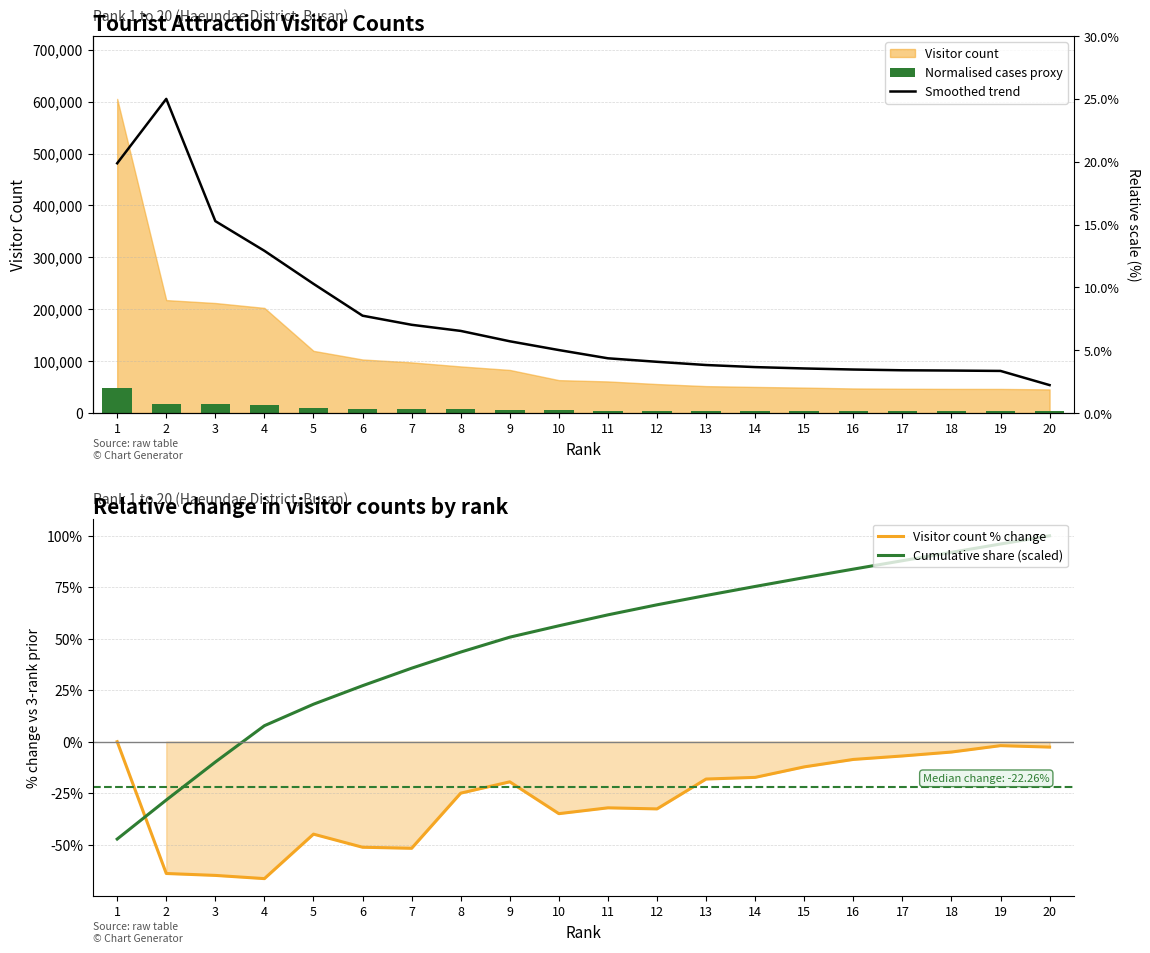

Reading left to right, list all the values displayed in this chart.

Normalised cases proxy: 48416.7	17413.7	16962.7	16208.9	9591.4	8263.6	7814.4	7192.8	6651.5	5081.8	4881.2	4479.1	4159.0	4034.5	3930.7	3800.1	3754.2	3732.6	3726.6	3655.4
Visitor count % change: 0.0	-64.0	-65.0	-66.5	-44.9	-51.3	-51.8	-25.0	-19.5	-35.0	-32.1	-32.7	-18.2	-17.3	-12.2	-8.6	-6.9	-5.0	-1.9	-2.6
Cumulative share (scaled): -47.3	-28.3	-9.9	7.8	18.2	27.2	35.7	43.5	50.8	56.3	61.6	66.5	71.0	75.4	79.7	83.8	87.9	92.0	96.0	100.0
Smoothed trend: 19.9	25.0	15.3	12.9	10.3	7.8	7.0	6.5	5.7	5.0	4.4	4.1	3.8	3.7	3.6	3.5	3.4	3.4	3.4	2.2